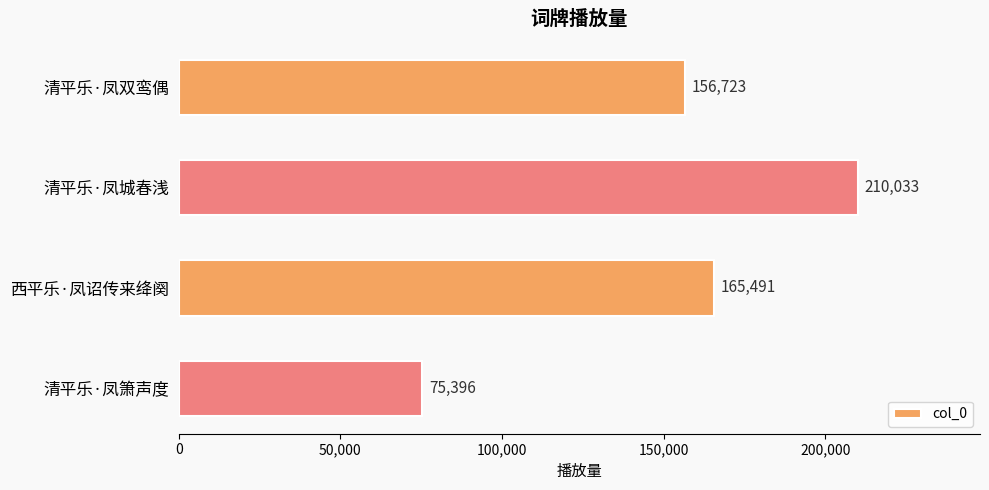

The value at 西平乐·凤诏传来绛阕 is 165491. True or false?

True